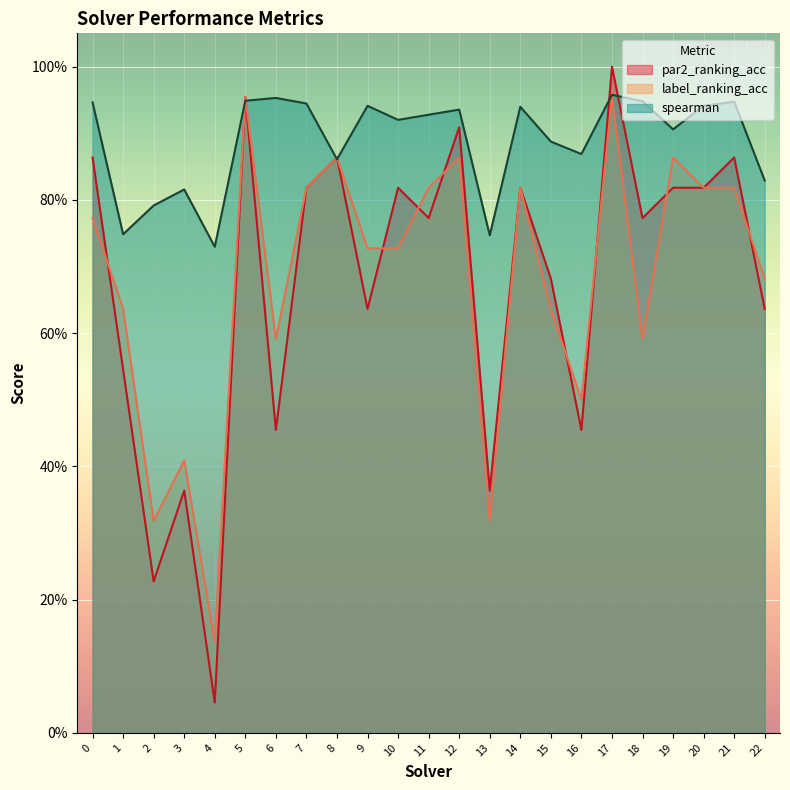

What is the difference between the maximum and minimum values in the spearman series?

0.2